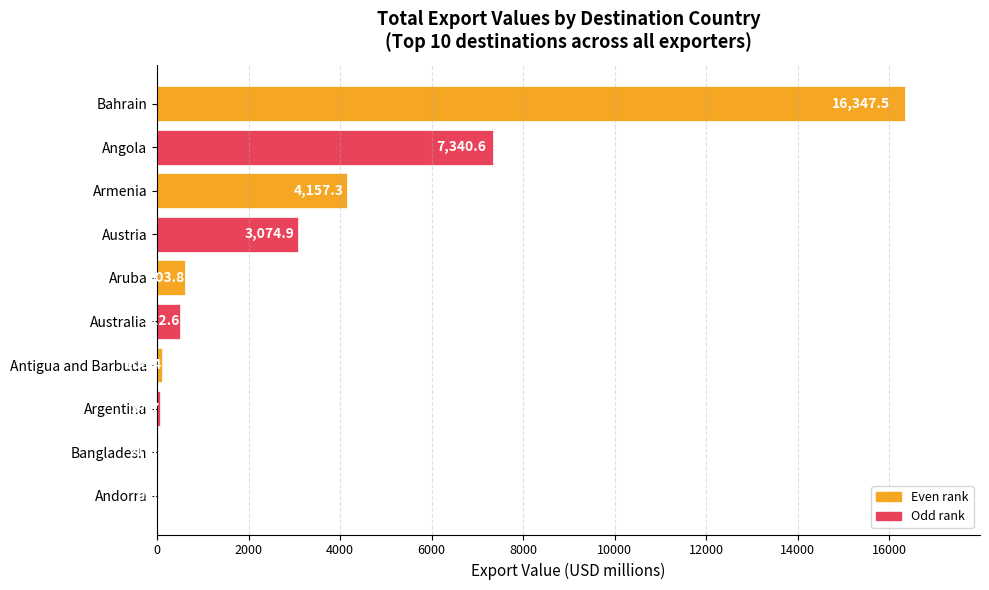

Is it true that the value at Aruba is 603.8?

True